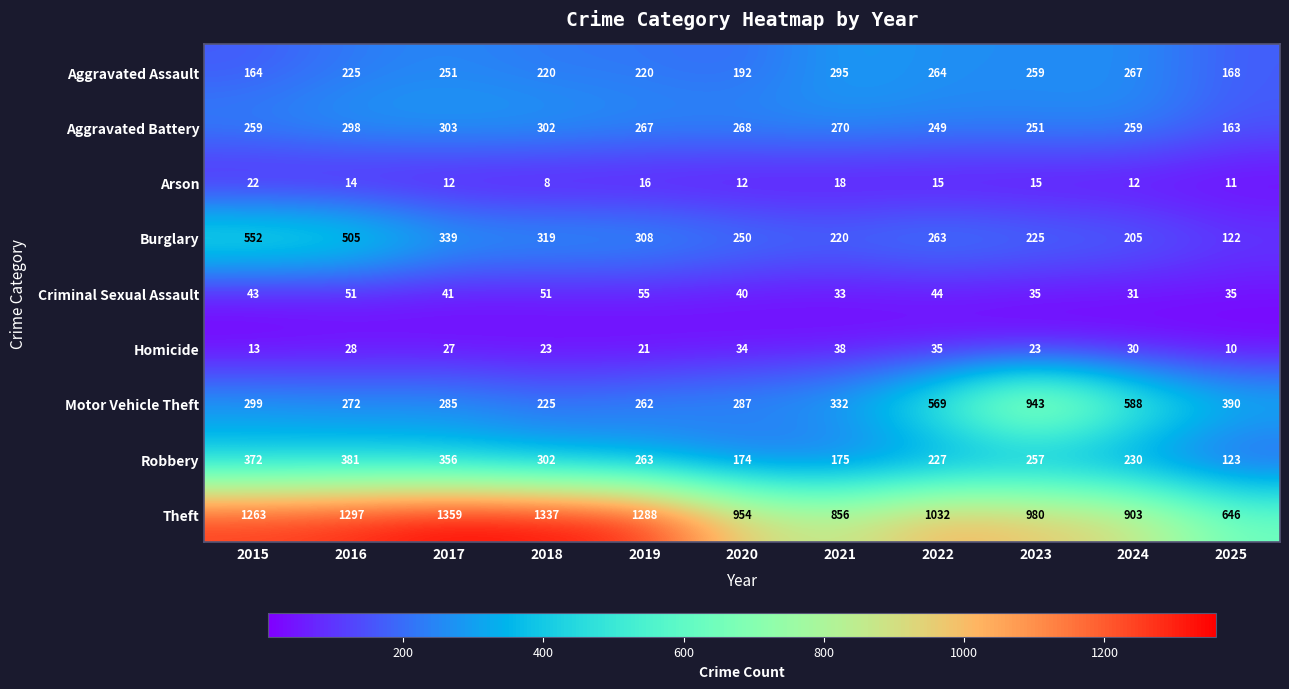

How many values in the Motor Vehicle Theft series are below 299?

5